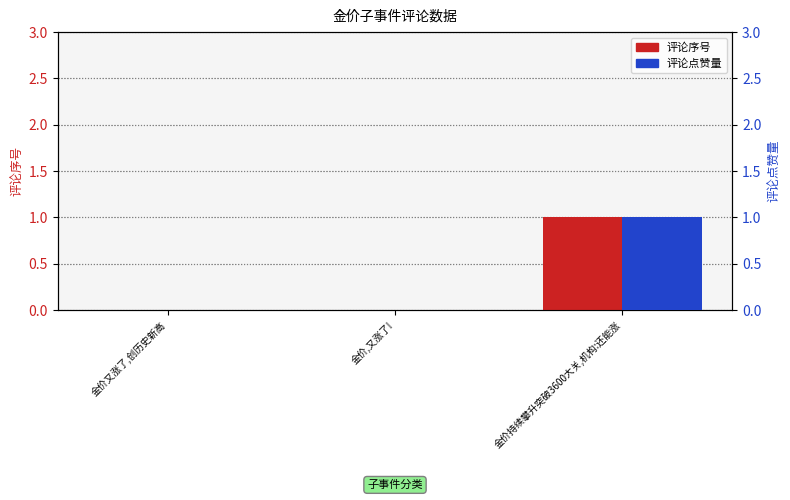

What are all the series names shown in the legend?

评论序号, 评论点赞量